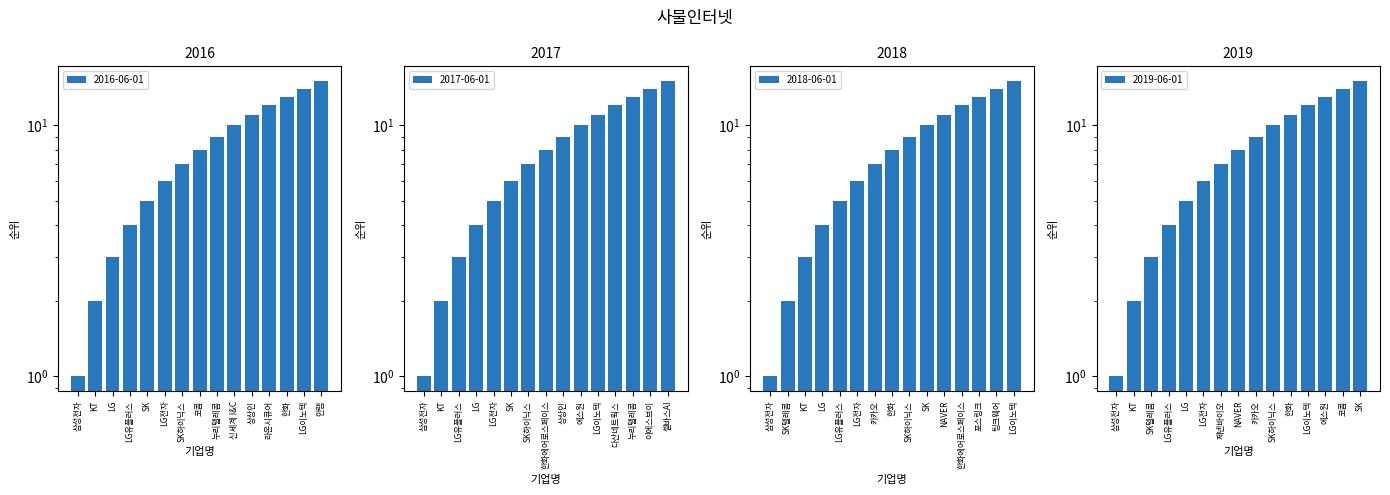

The 2019-06-01 series shows 9 at LG전자. True or false?

False